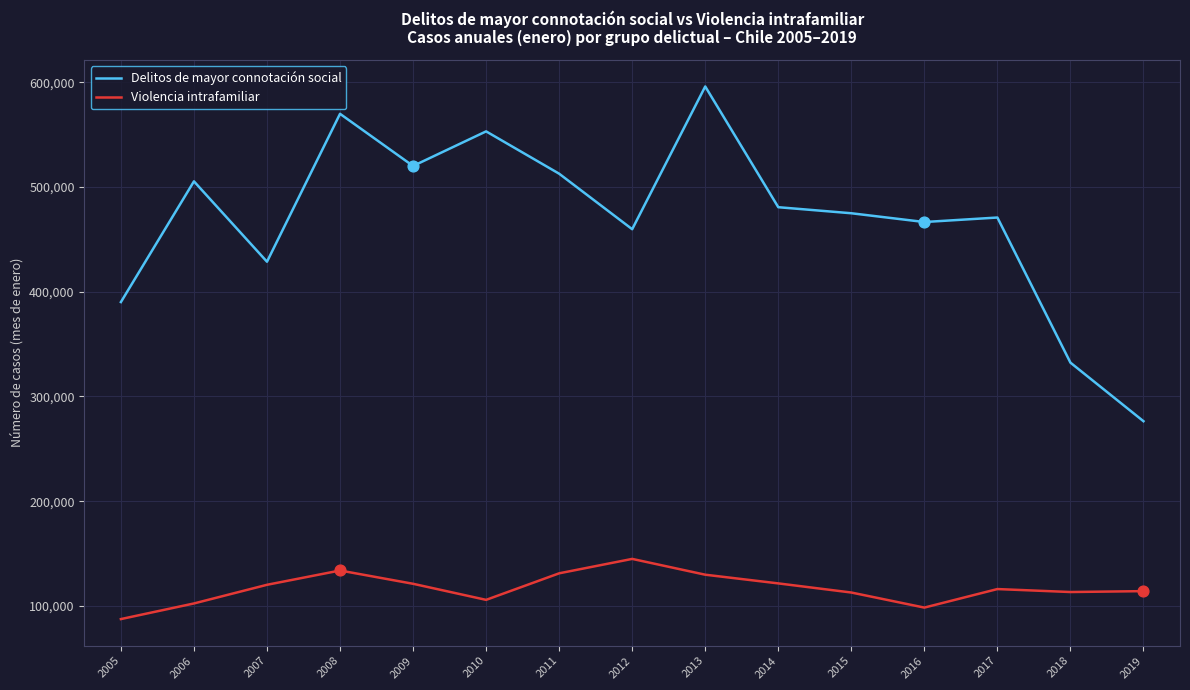

Which series changed the most between 2010 and 2012?

Delitos de mayor connotación social